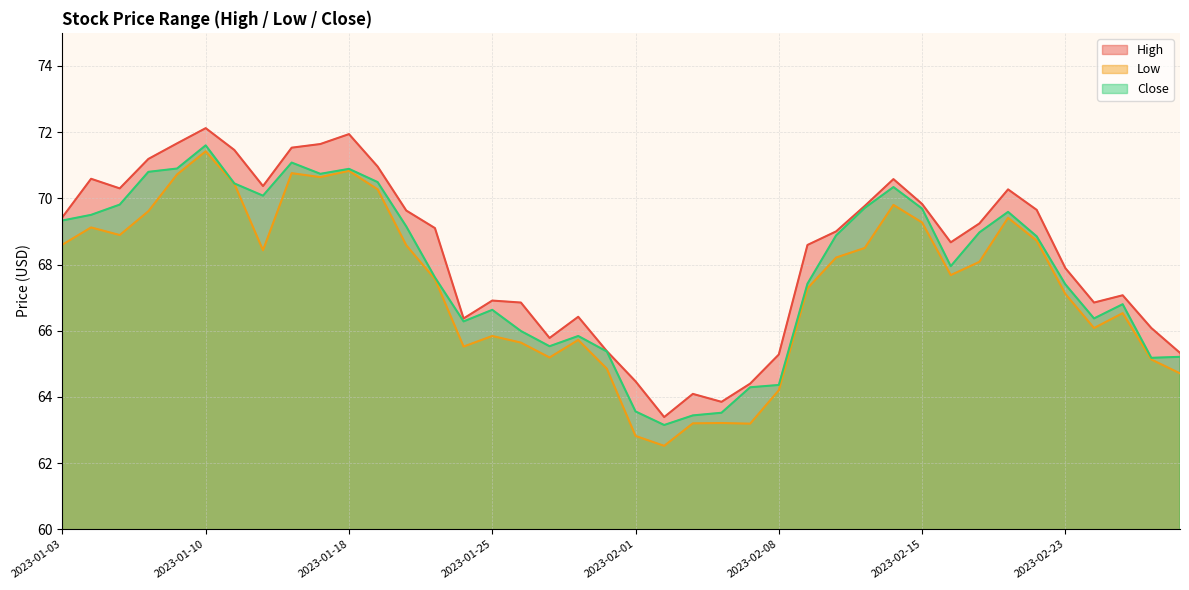

What is the value of the Close point at the 28th from the left?

68.9